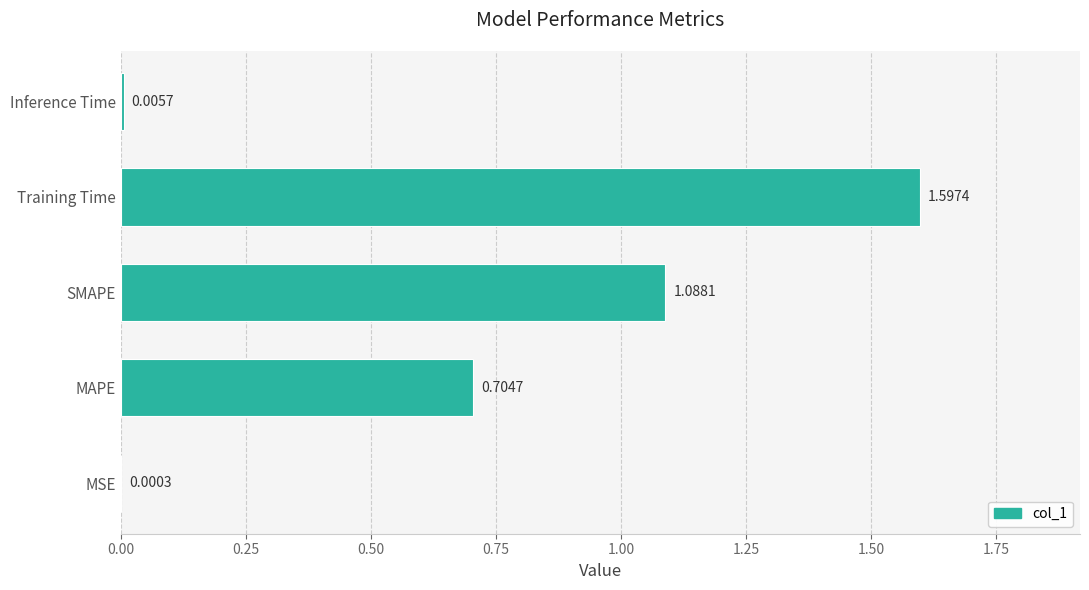

What is the sum of the values at Training Time and SMAPE?

2.7